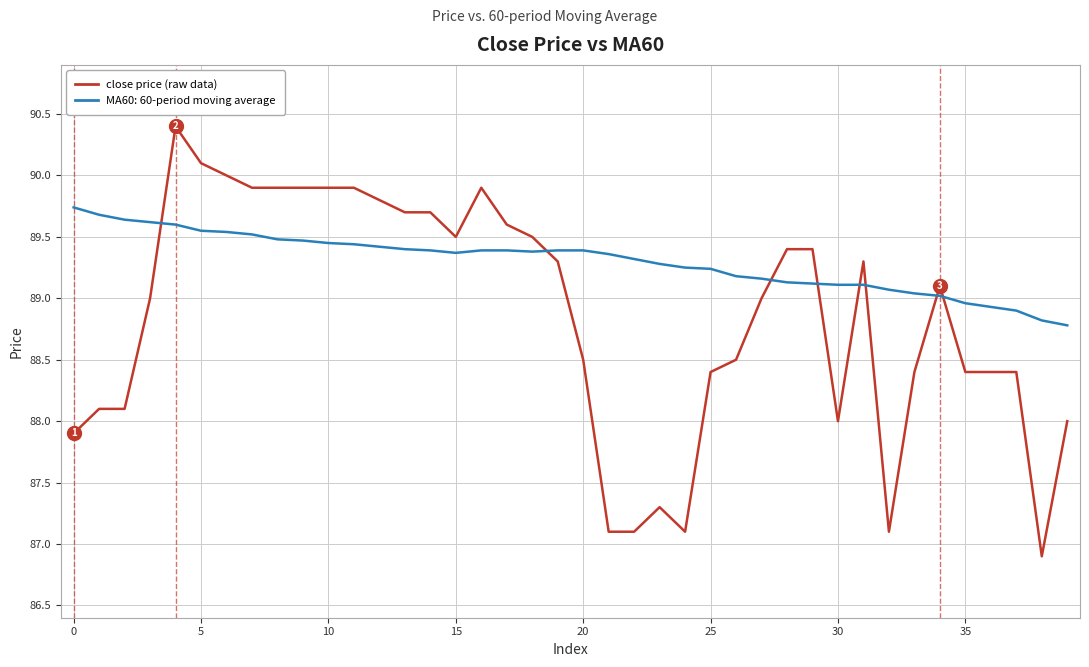

What is the minimum value shown in the chart?

86.9